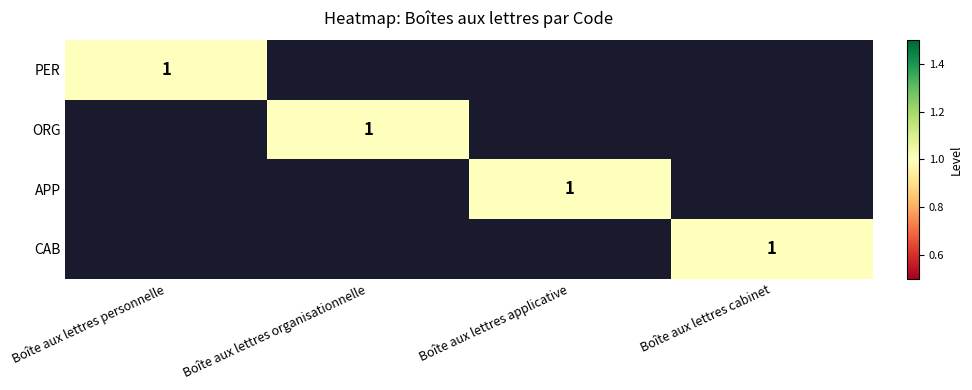

Read the CAB value at Boîte aux lettres cabinet.

1